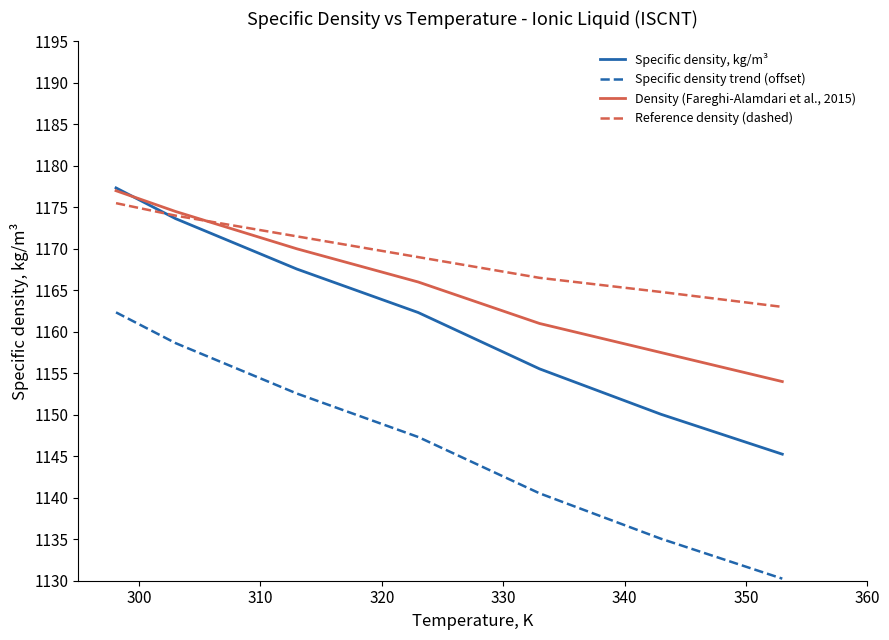

True or false: Specific density, kg/m³ and Specific density trend (offset) intersect in this chart.

False